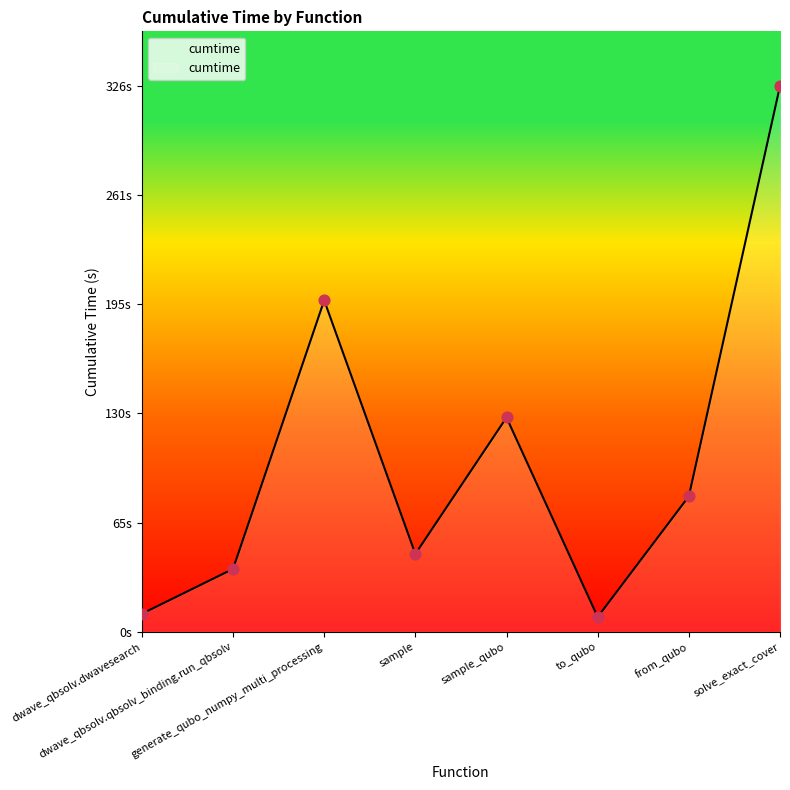

Approximately how many times larger is the value at solve_exact_cover compared to sample?

7.0